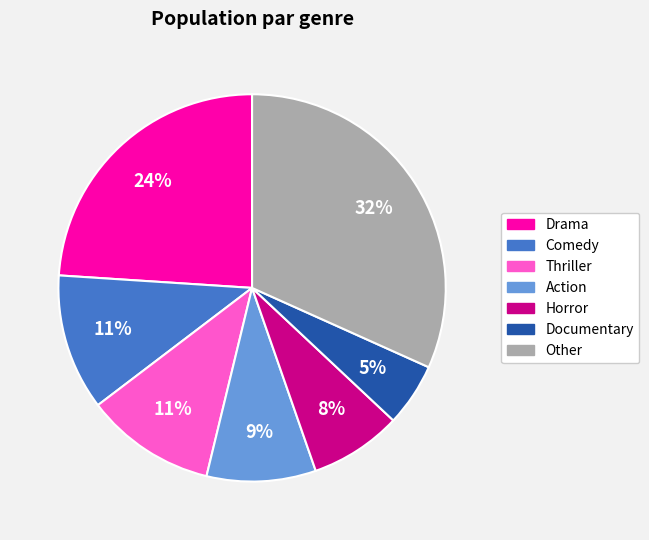

To the nearest percent, what is the average slice percentage?

14%